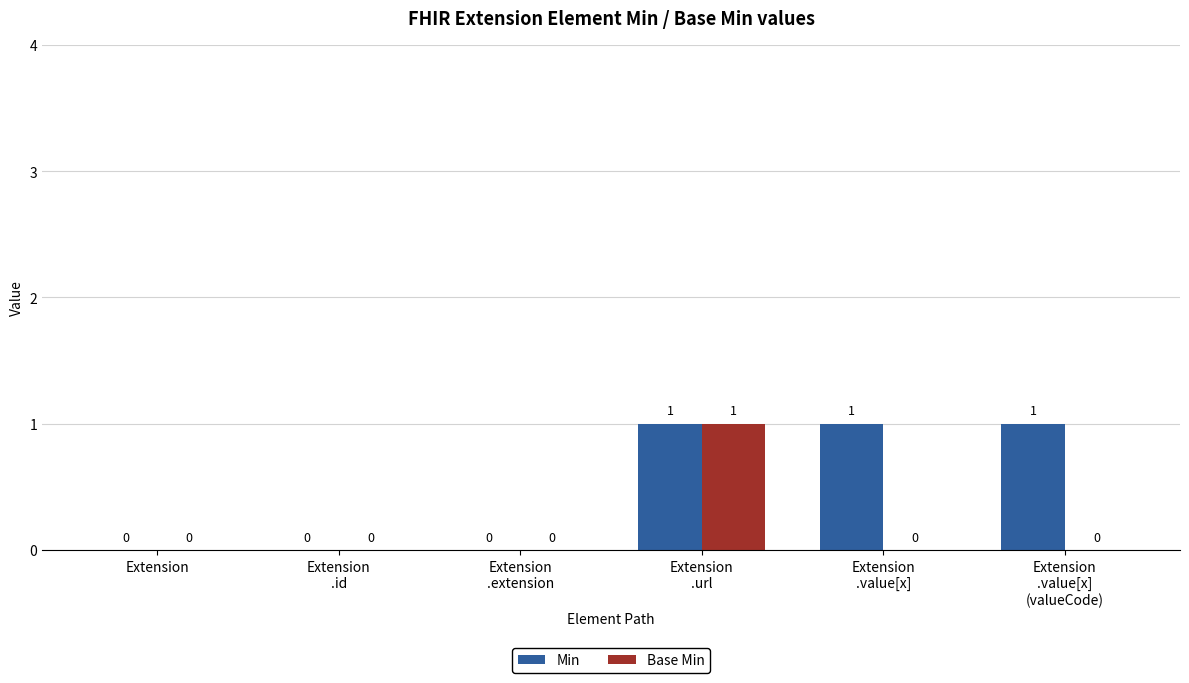

The Min series shows 0 at Extension. True or false?

True